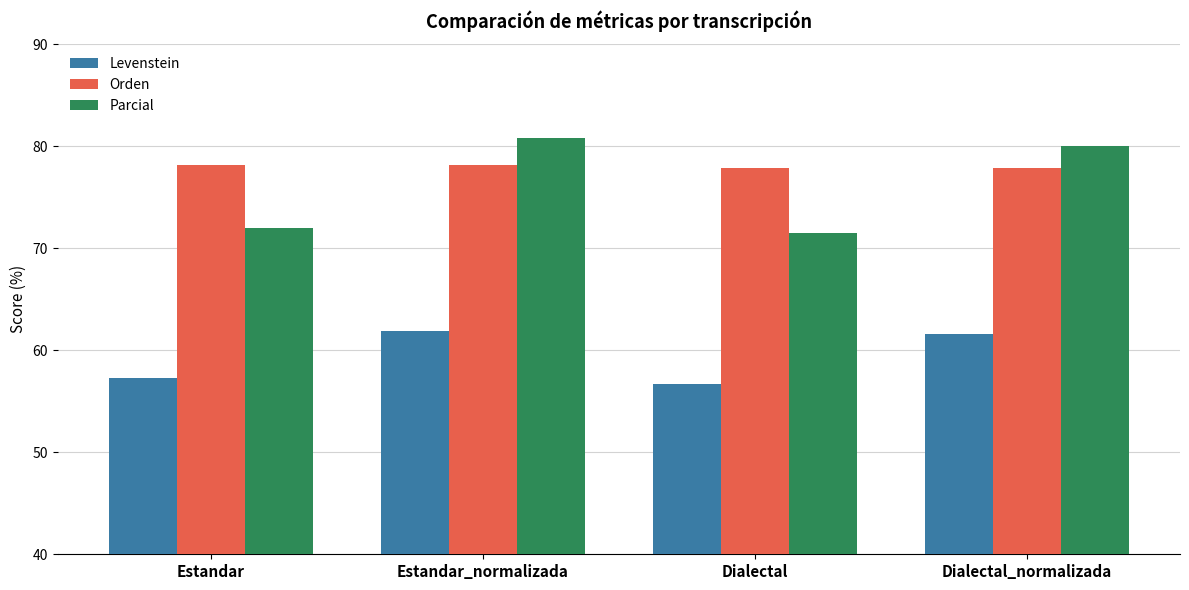

Rank the series by their maximum value, from highest to lowest.

Parcial, Orden, Levenstein